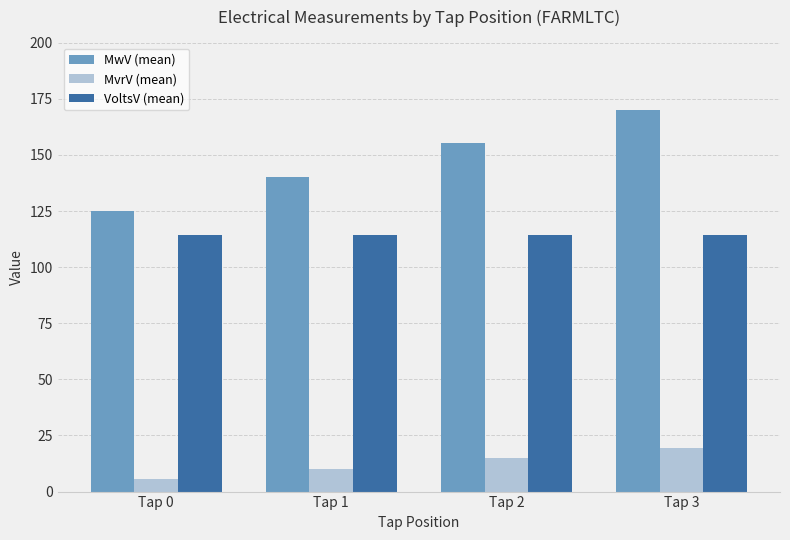

How many bars are there in total?

12